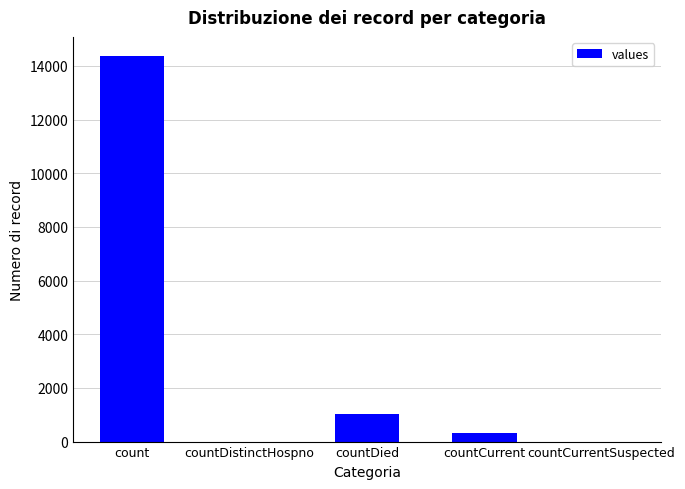

How many data points does each series have?

5